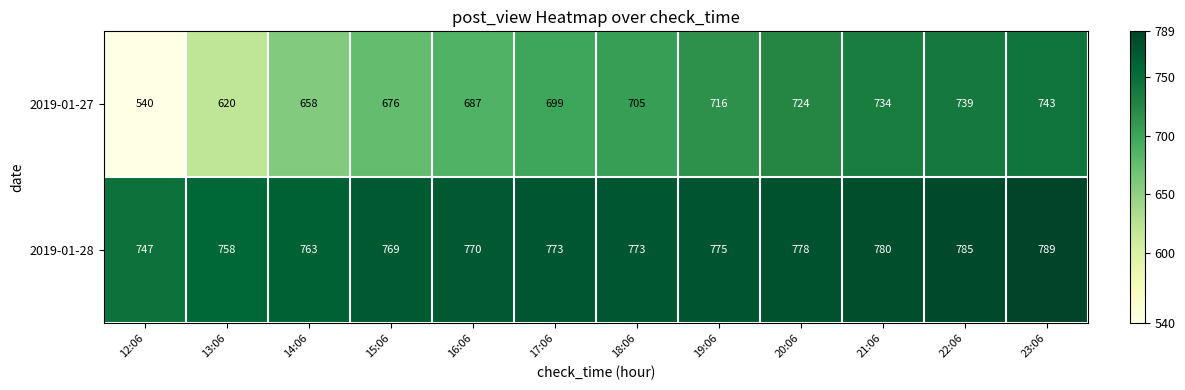

At which label is 2019-01-27 closest to 641?

14:06